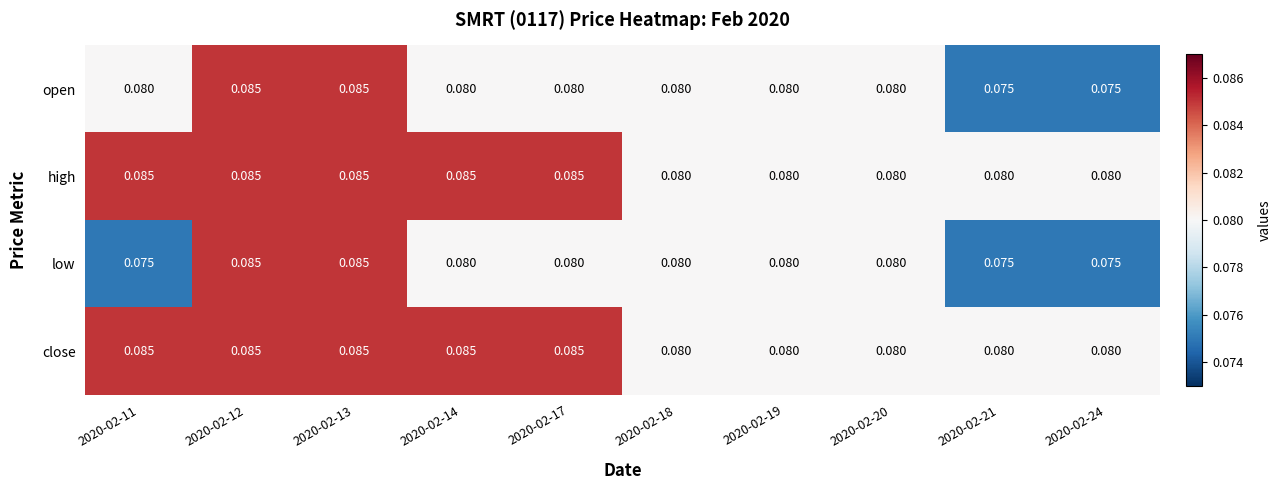

Is the value of low at 2020-02-24 greater than the value of open at 2020-02-12?

No